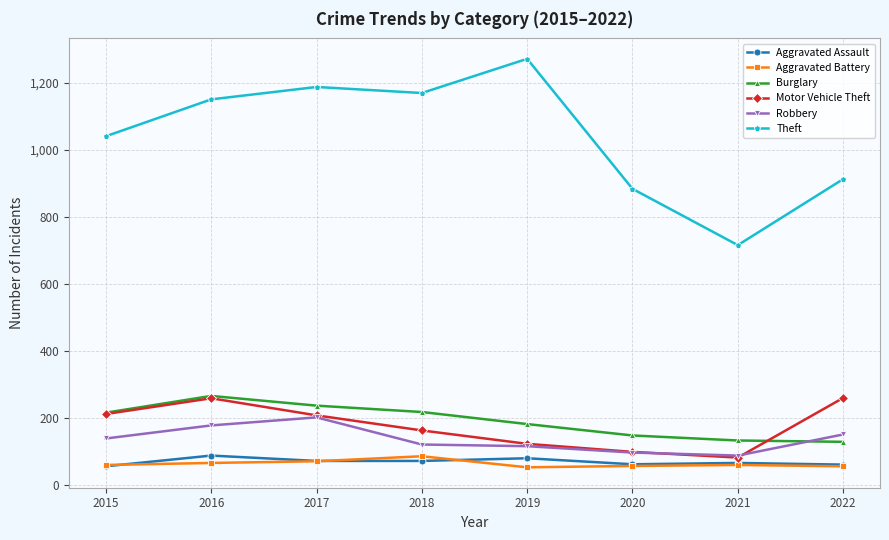

How many lines are shown in the chart?

6